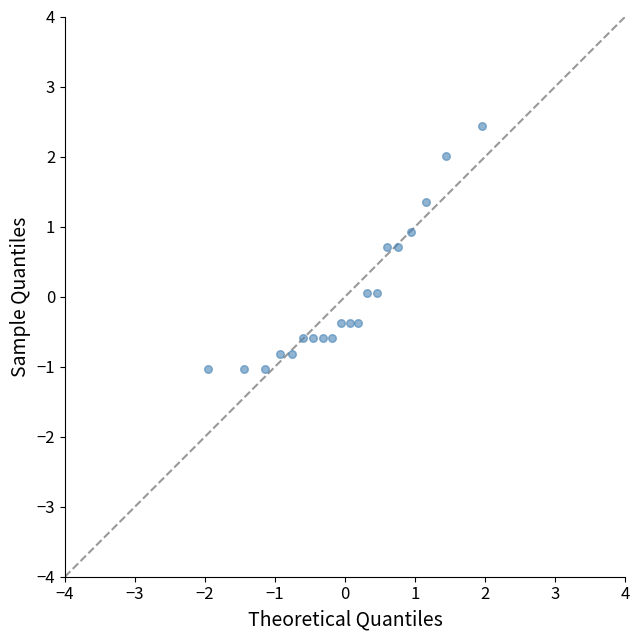

What is the range of X values (max minus min)?

3.9